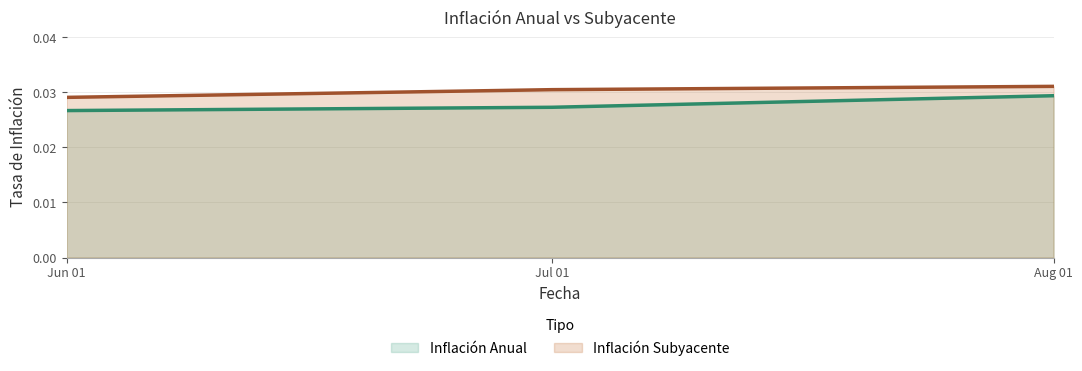

What is the sum of all Inflación Anual values?

0.1